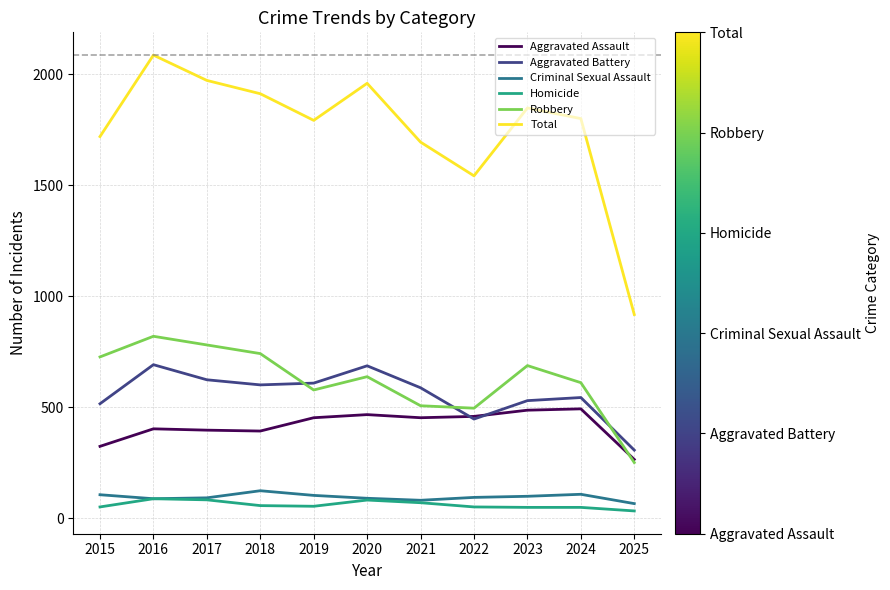

Is this an area chart (filled region under the line)?

No